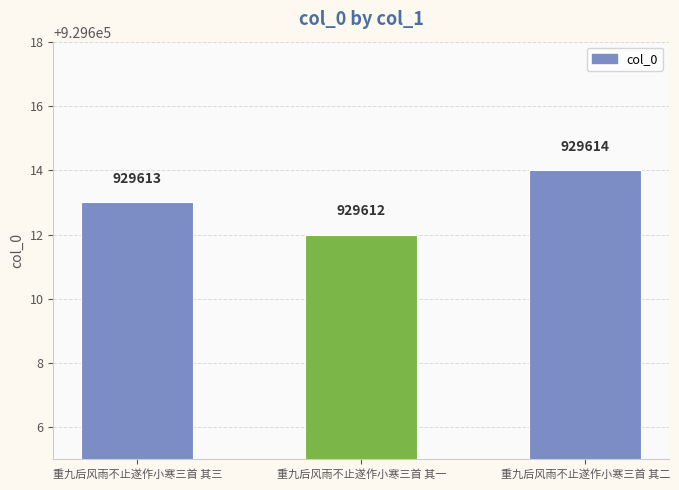

What position from the right is 重九后风雨不止遂作小寒三首 其三?

3